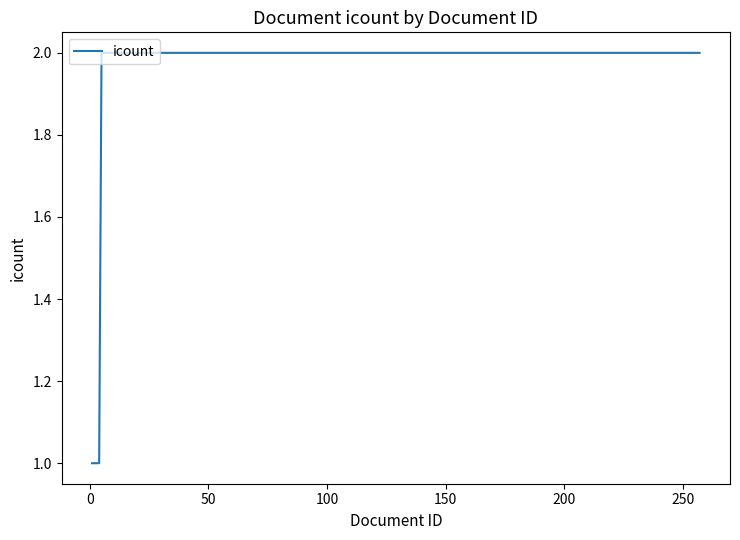

What is the sum of all values?

76